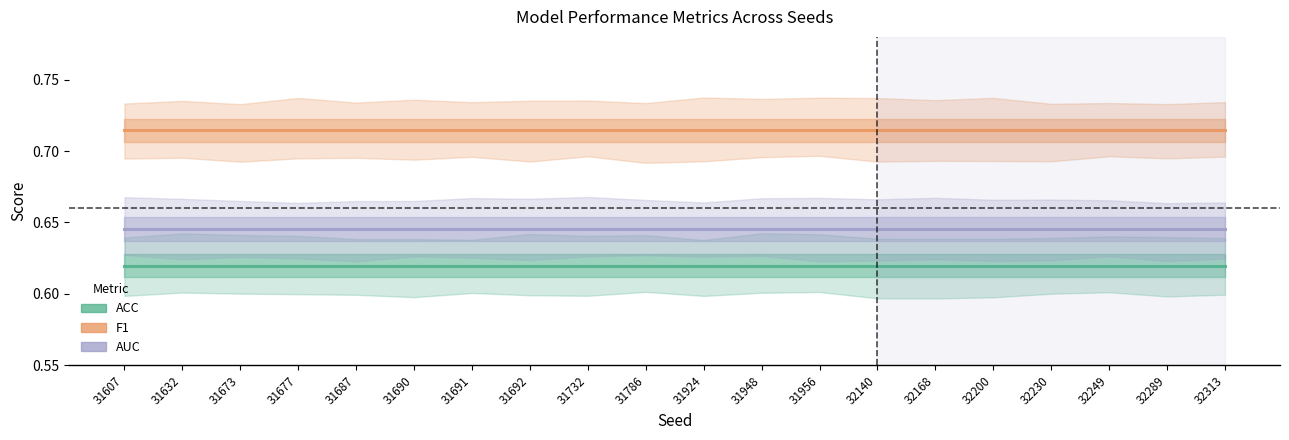

What is the value of the F1 point at the 7th from the left?

0.7